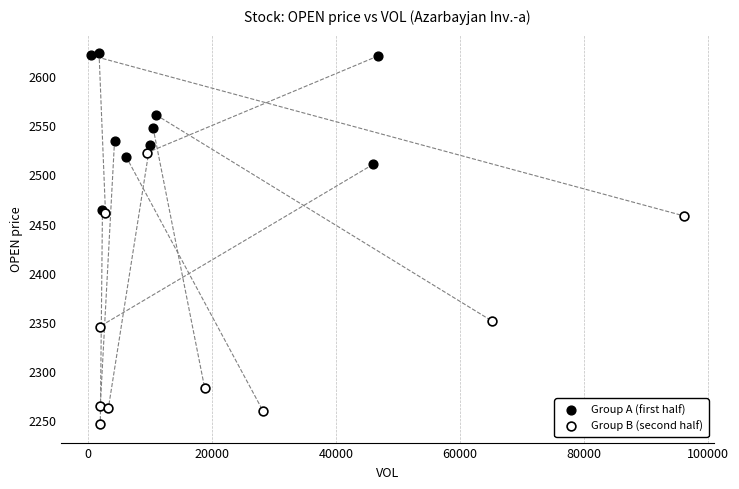

What are all the series names shown in the legend?

Group A (first half), Group B (second half)